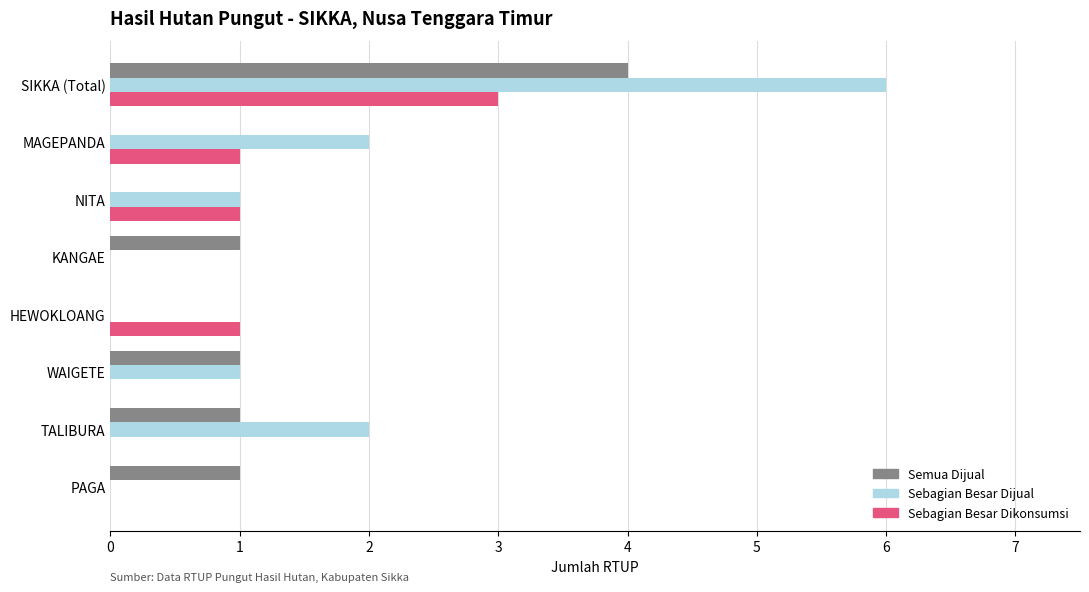

The Semua Dijual series shows 2 at KANGAE. True or false?

False